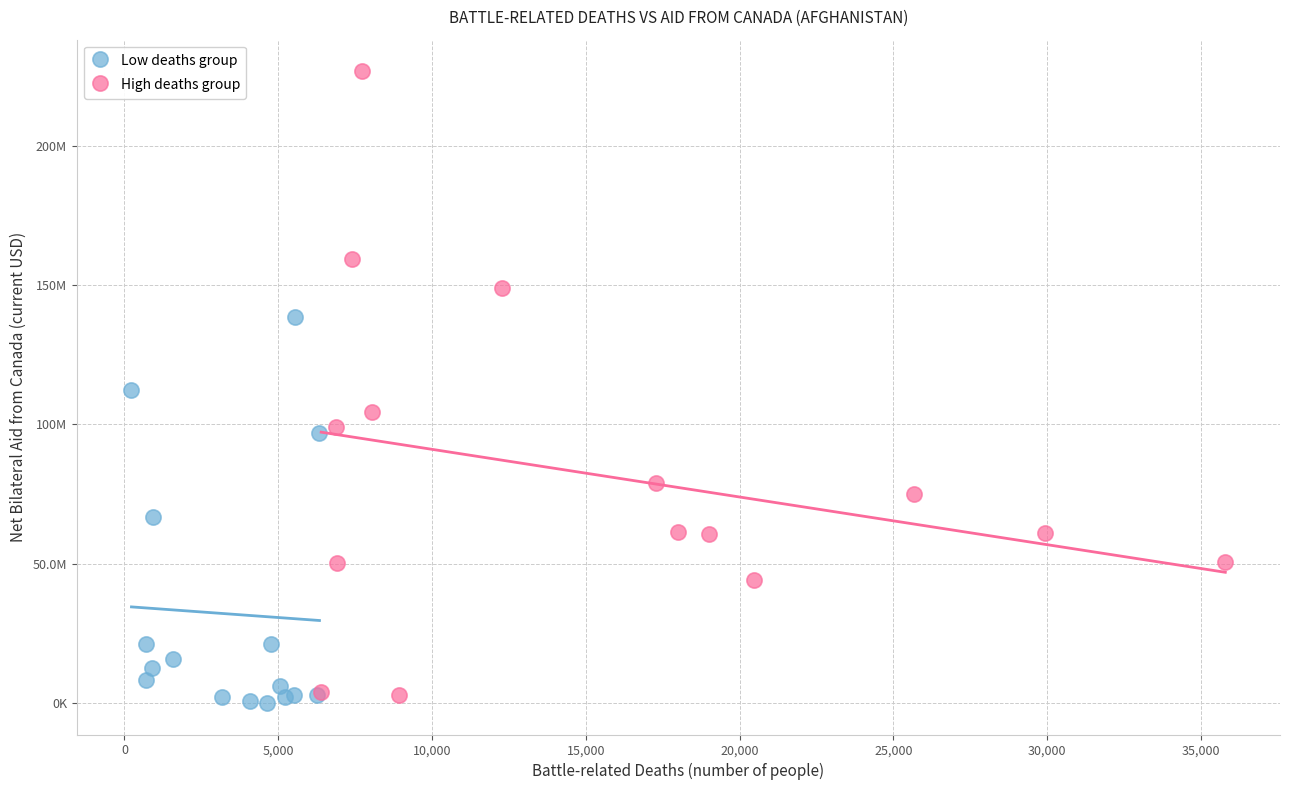

What are all the series names shown in the legend?

Low deaths group, High deaths group